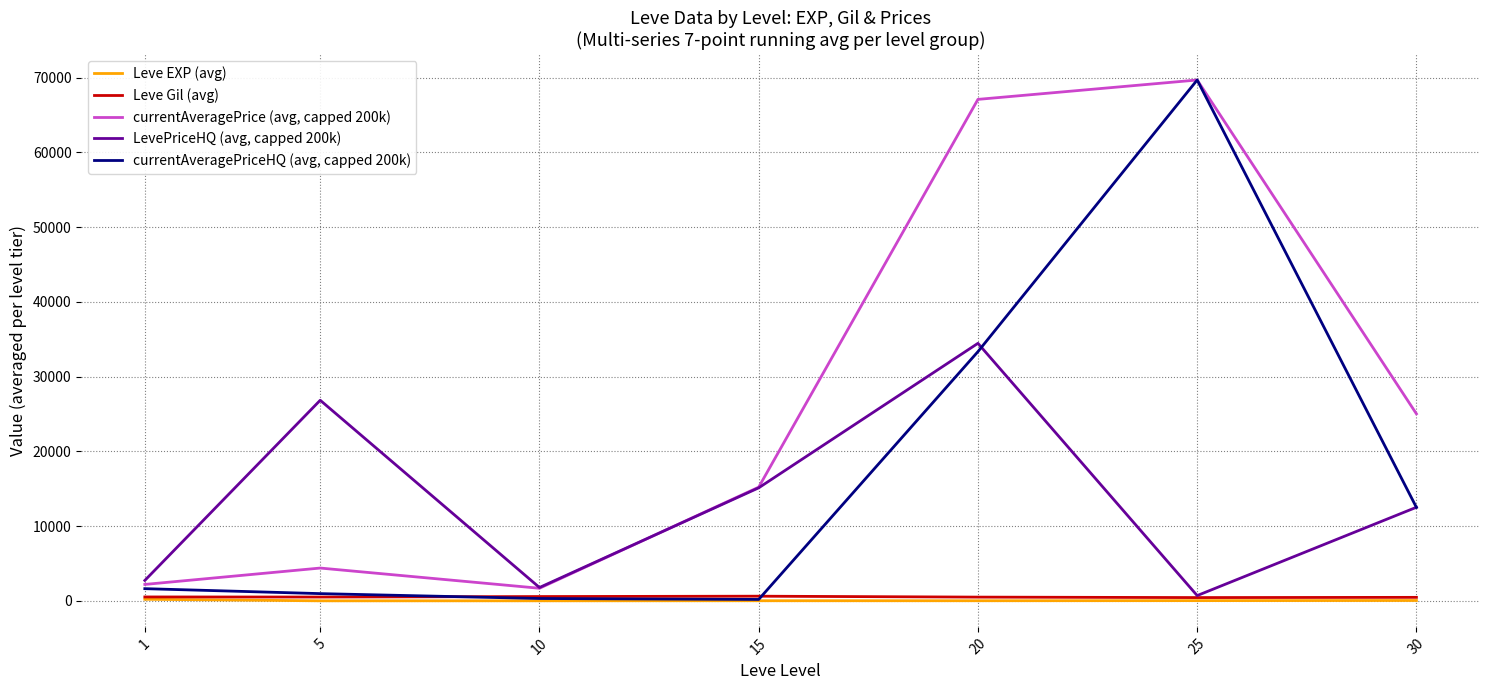

The value of LevePriceHQ (avg, capped 200k) at 15 is 6440.6. True or false?

False